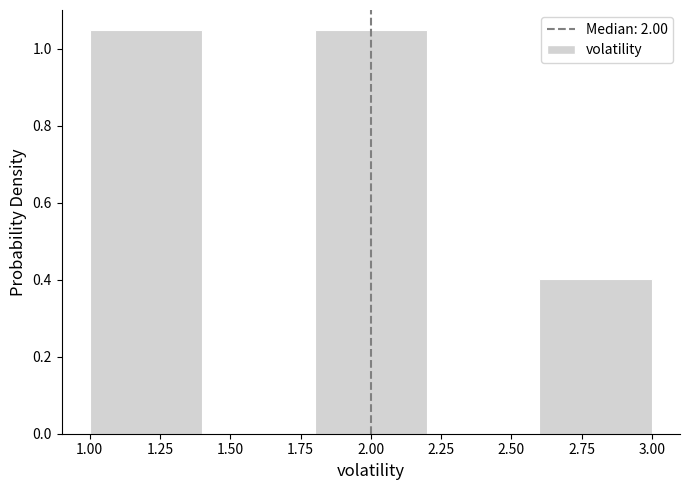

How tall is the bar that spans 1.0 to 1.4 on the x-axis? The values are not printed on the chart, so give them approximately, as read against the axis.

1.04